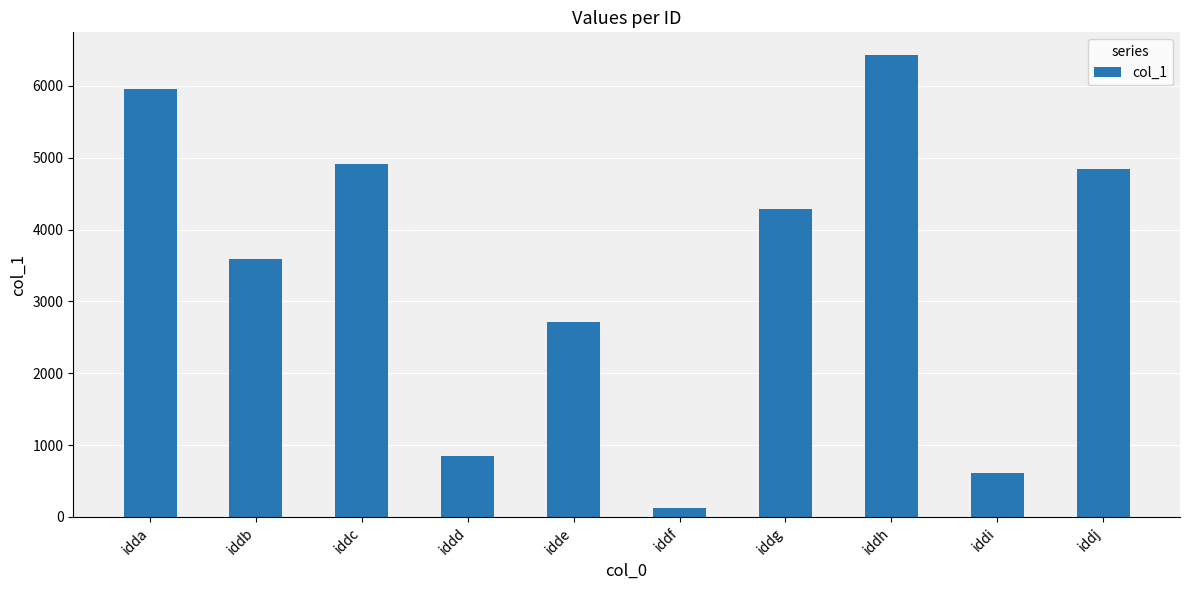

What is the difference between the second highest and second lowest values?

5345